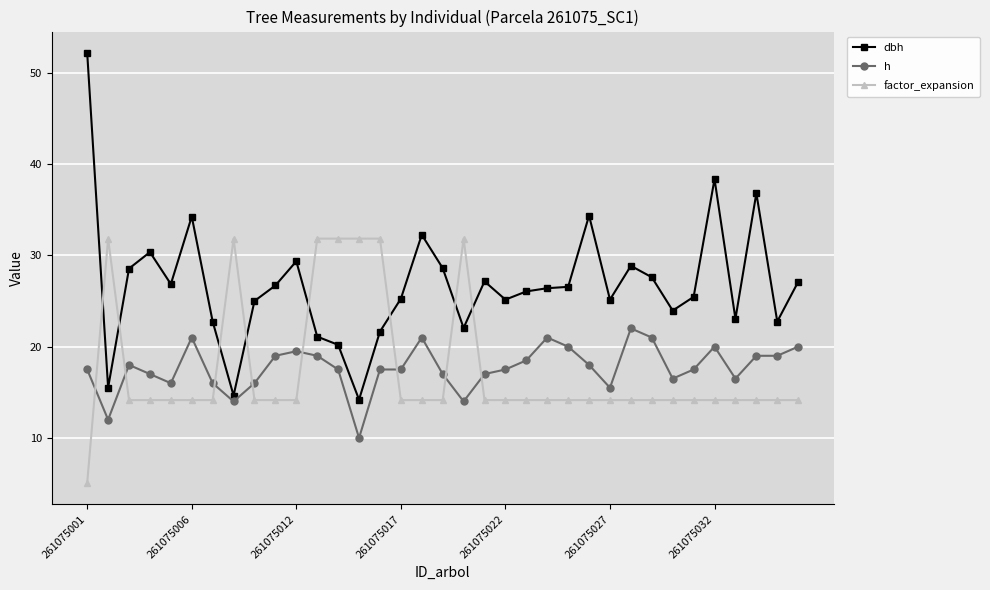

What is the minimum value for factor_expansion?

5.1